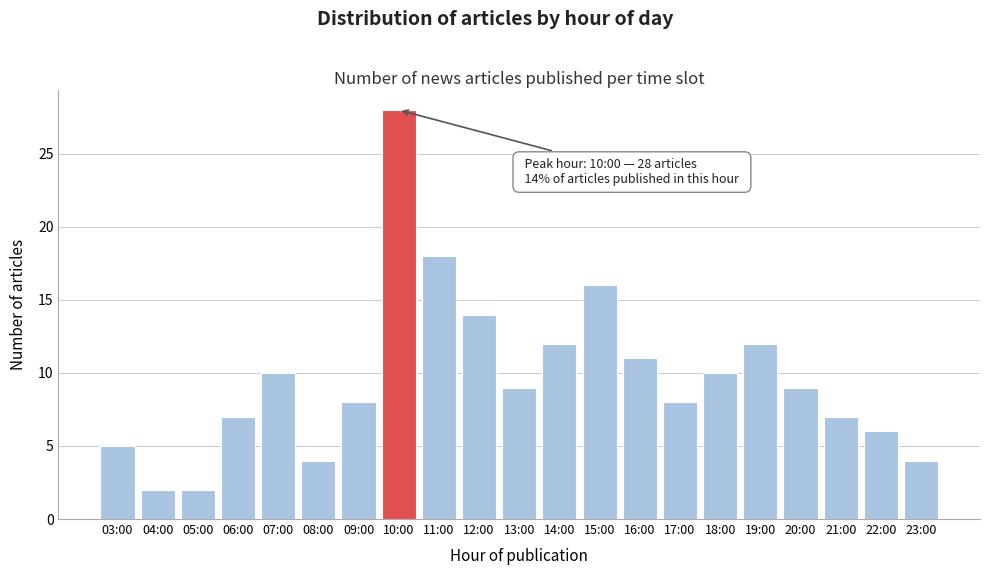

Reading left to right, extract all data points from this chart.

03:00=5	04:00=2	05:00=2	06:00=7	07:00=10	08:00=4	09:00=8	10:00=28	11:00=18	12:00=14	13:00=9	14:00=12	15:00=16	16:00=11	17:00=8	18:00=10	19:00=12	20:00=9	21:00=7	22:00=6	23:00=4